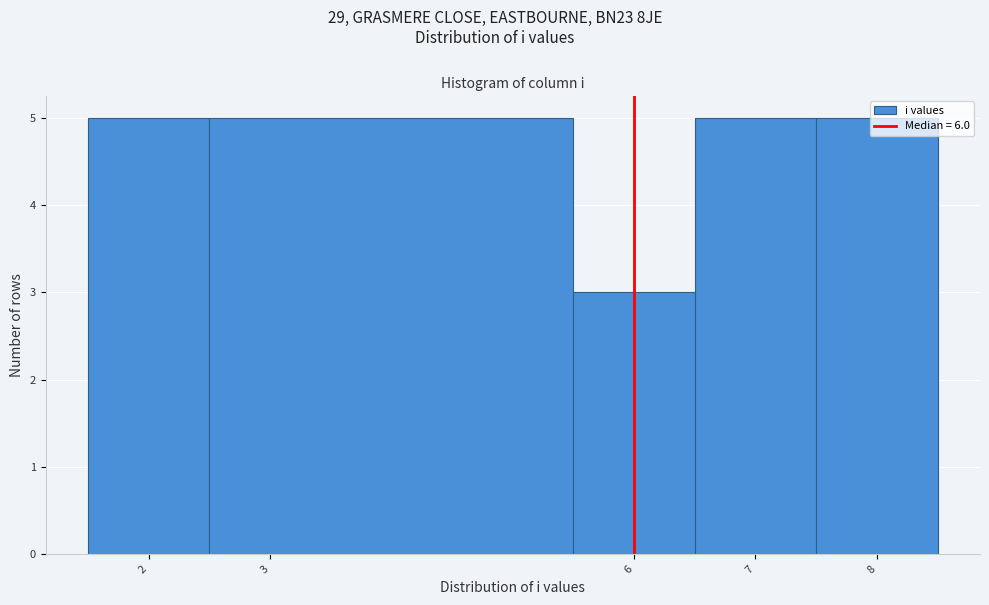

Reading left to right, transcribe this chart: for each bar, give the range it covers on the x-axis and its height. The values are not printed on the chart, so give them approximately, as read against the axis.

1.5 to 2.5: 5
2.5 to 5.5: 5
5.5 to 6.5: 3
6.5 to 7.5: 5
7.5 to 8.5: 5